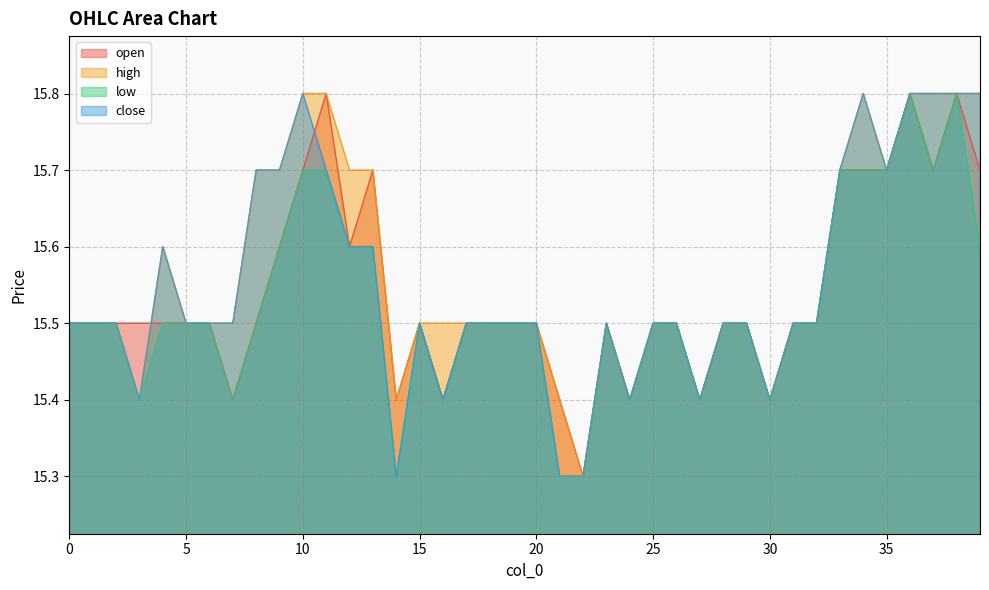

What is the total value across all series at 24?

61.6